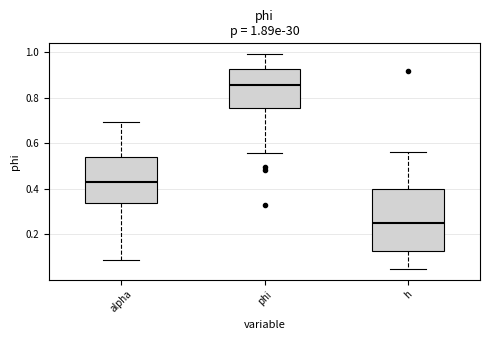

Comparing the boxes themselves (not the whiskers), which one is the tallest?

h